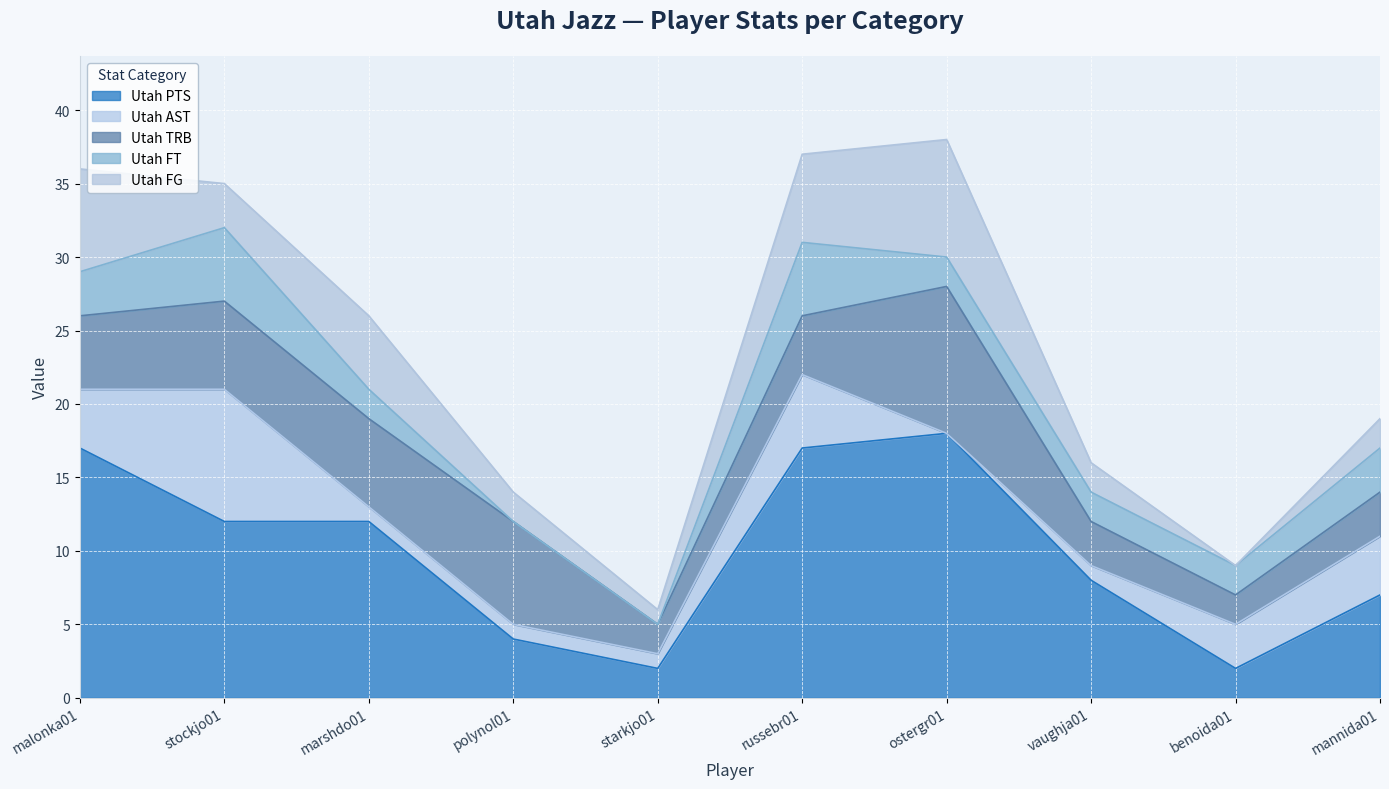

What is the value of the Utah TRB point at the 6th from the left?

4